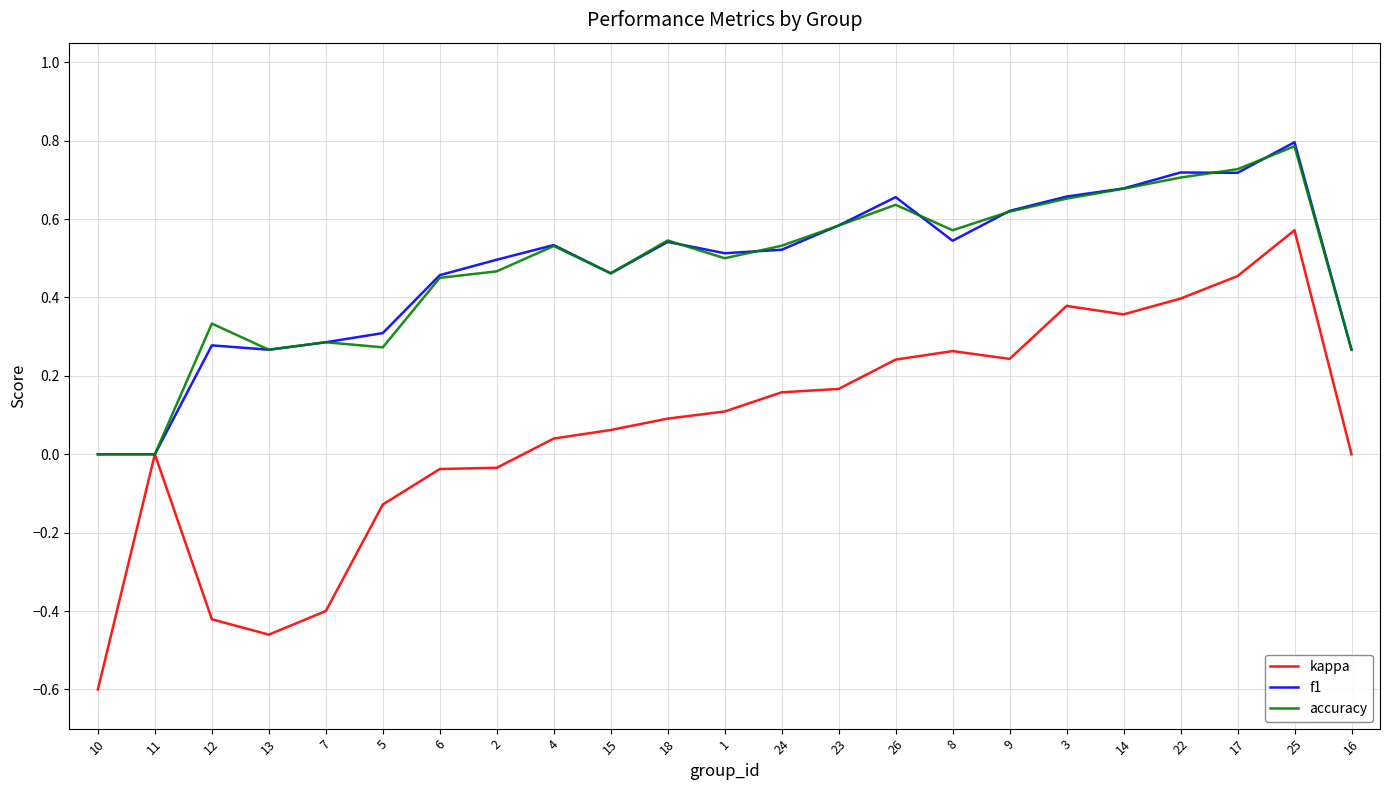

Is it true that accuracy equals 0.7 at 14?

True